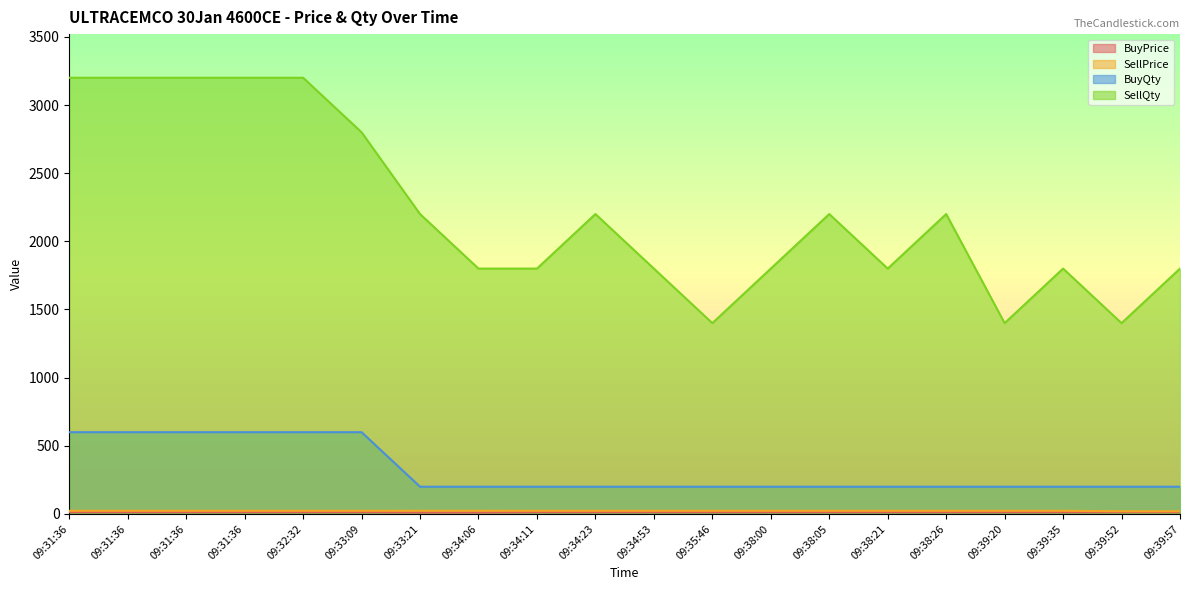

How many lines are shown in the chart?

4